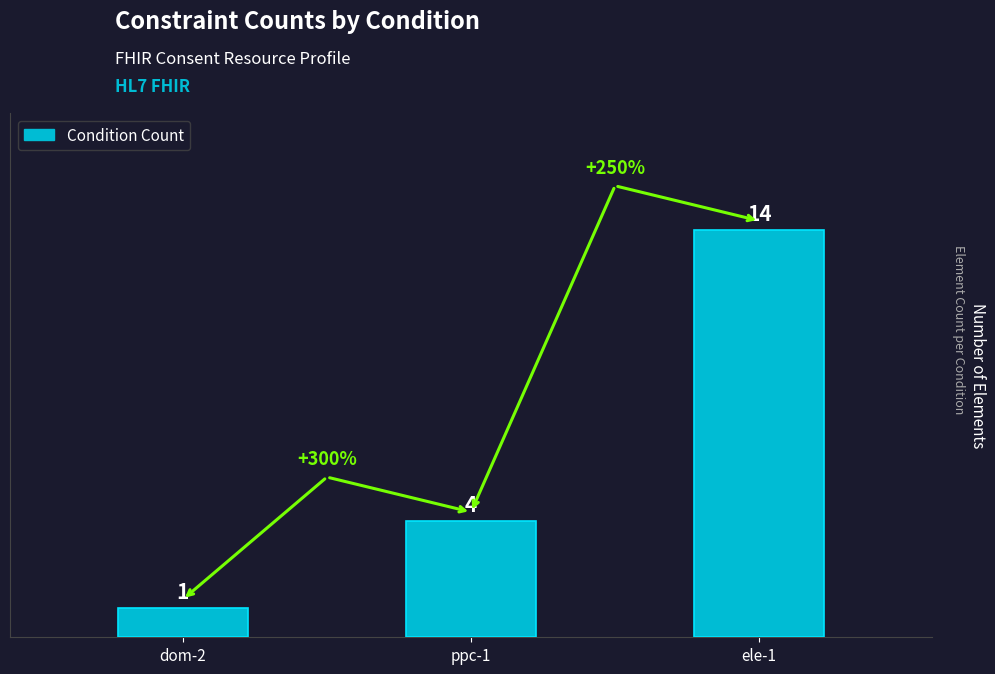

Reading right to left, list all the values displayed in this chart.

ele-1=14	ppc-1=4	dom-2=1